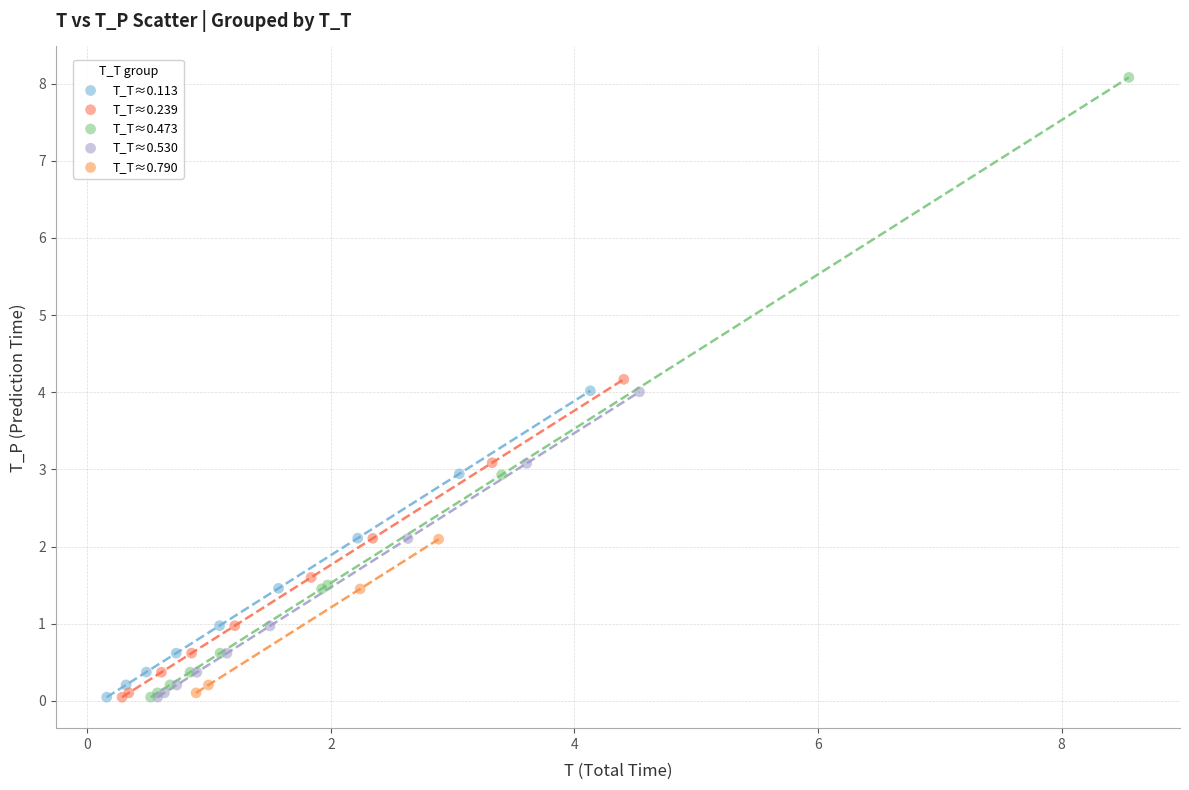

Which series has the largest Y range (max minus min)?

T_T≈0.473